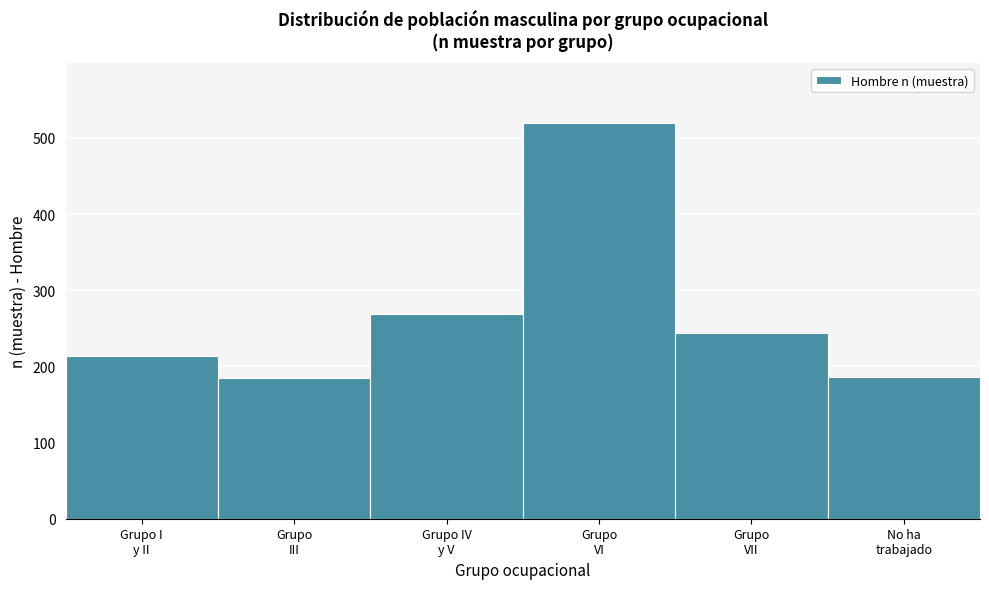

What is the average value?

270